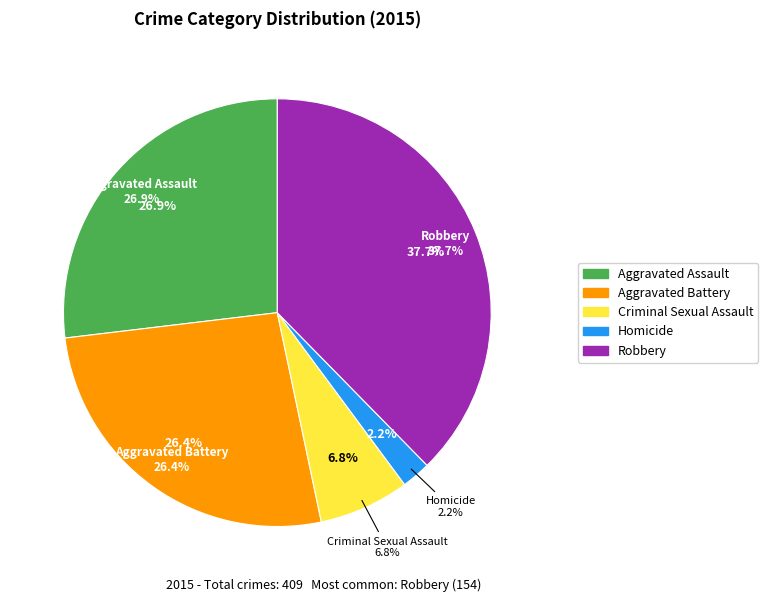

Approximately how many times larger is the value at Aggravated Battery compared to Homicide?

12.0